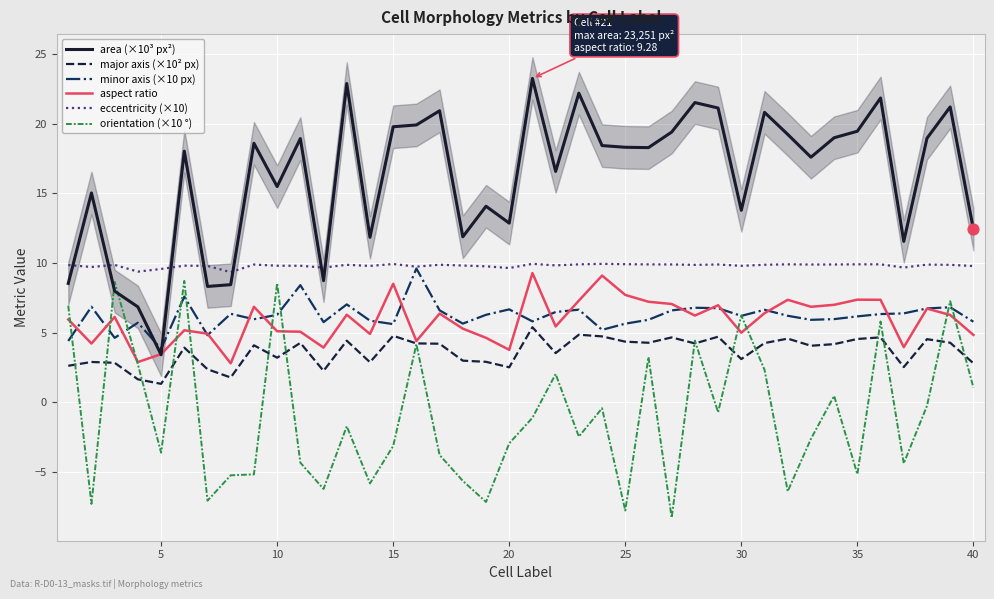

At how many categories does at least one series exceed -7?

40